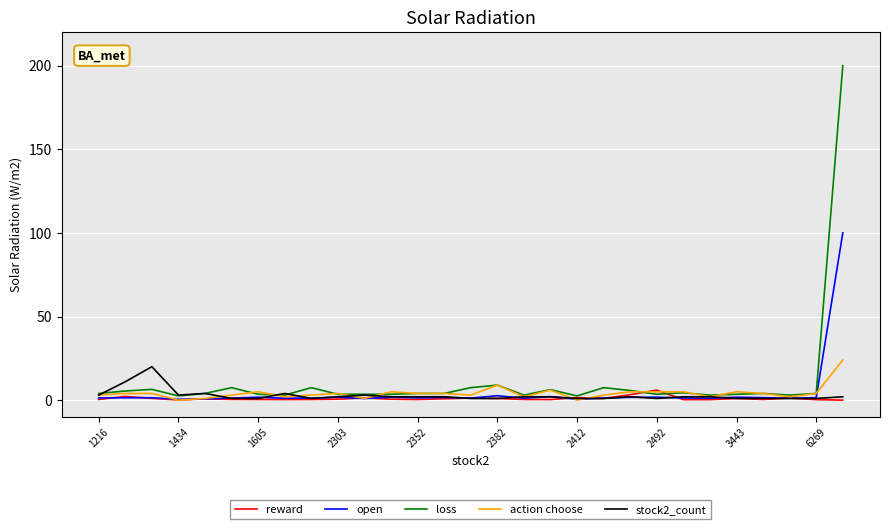

What is the highest value of the open series?

100.0